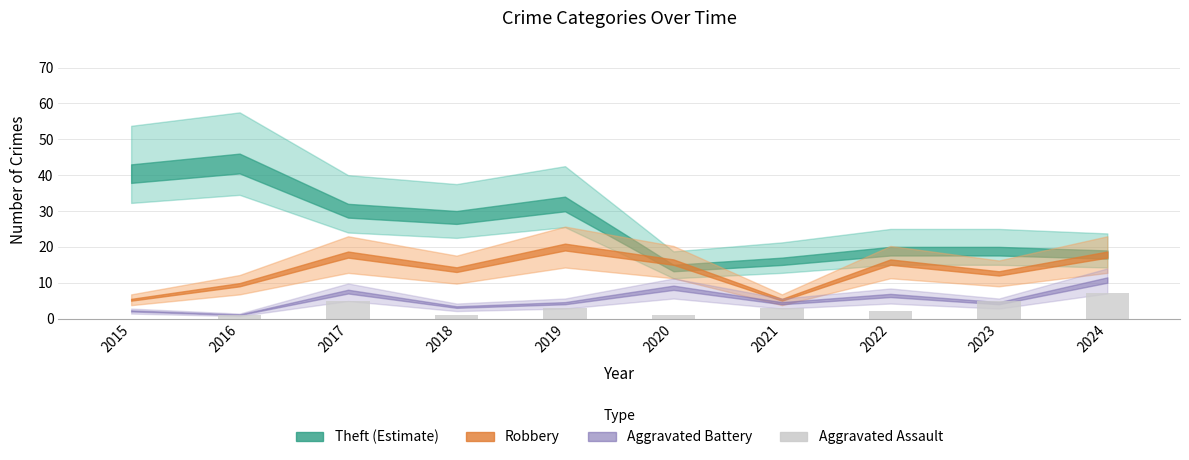

Count the number of categories in the chart.

10